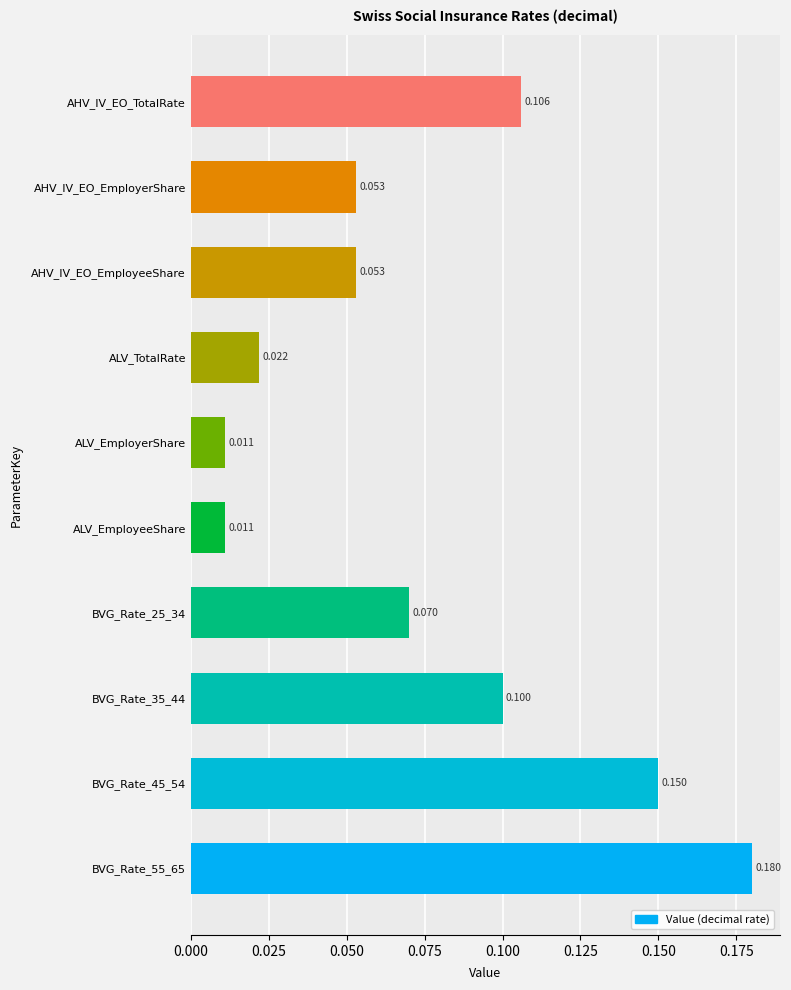

Between AHV_IV_EO_EmployeeShare and AHV_IV_EO_TotalRate, which is larger?

AHV_IV_EO_TotalRate